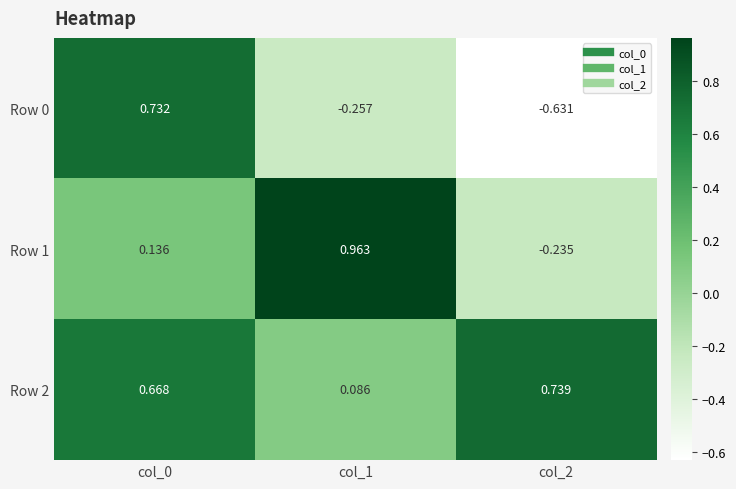

Is the value of Row 0 at col_1 greater than the value of Row 2 at col_2?

No